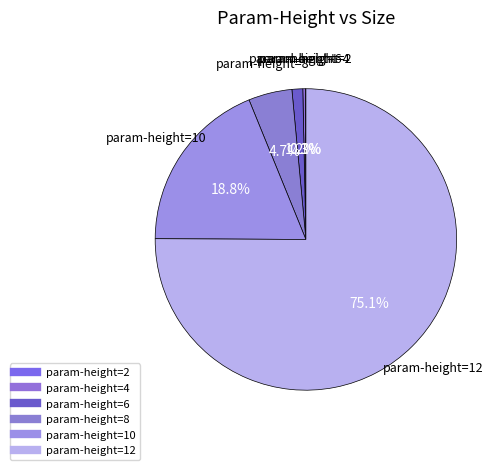

What is the largest slice in the pie chart?

12